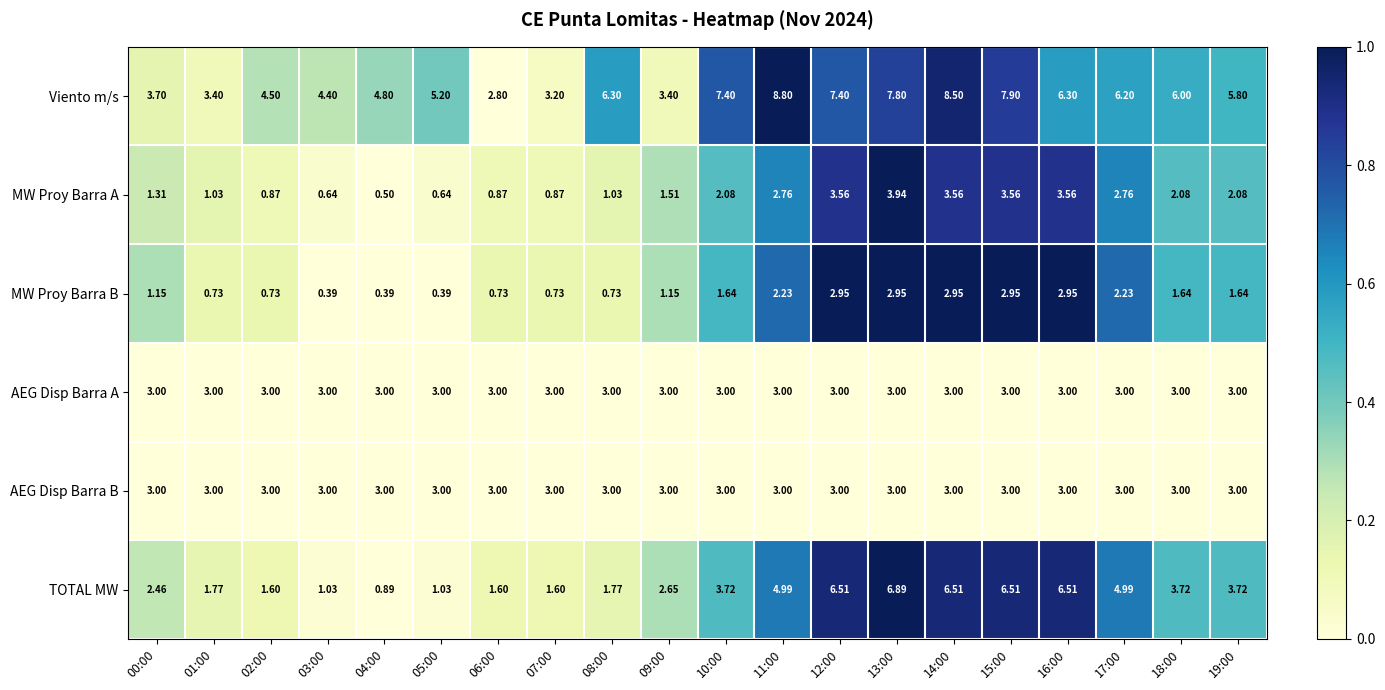

Between 10:00 and 11:00, which series saw the biggest shift?

Viento m/s